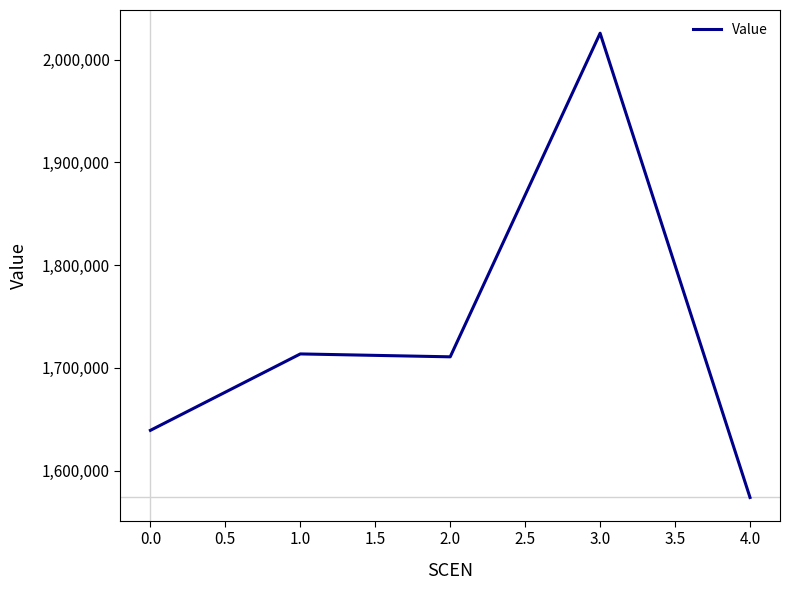

The value at 0.0 is 555152.2. True or false?

False